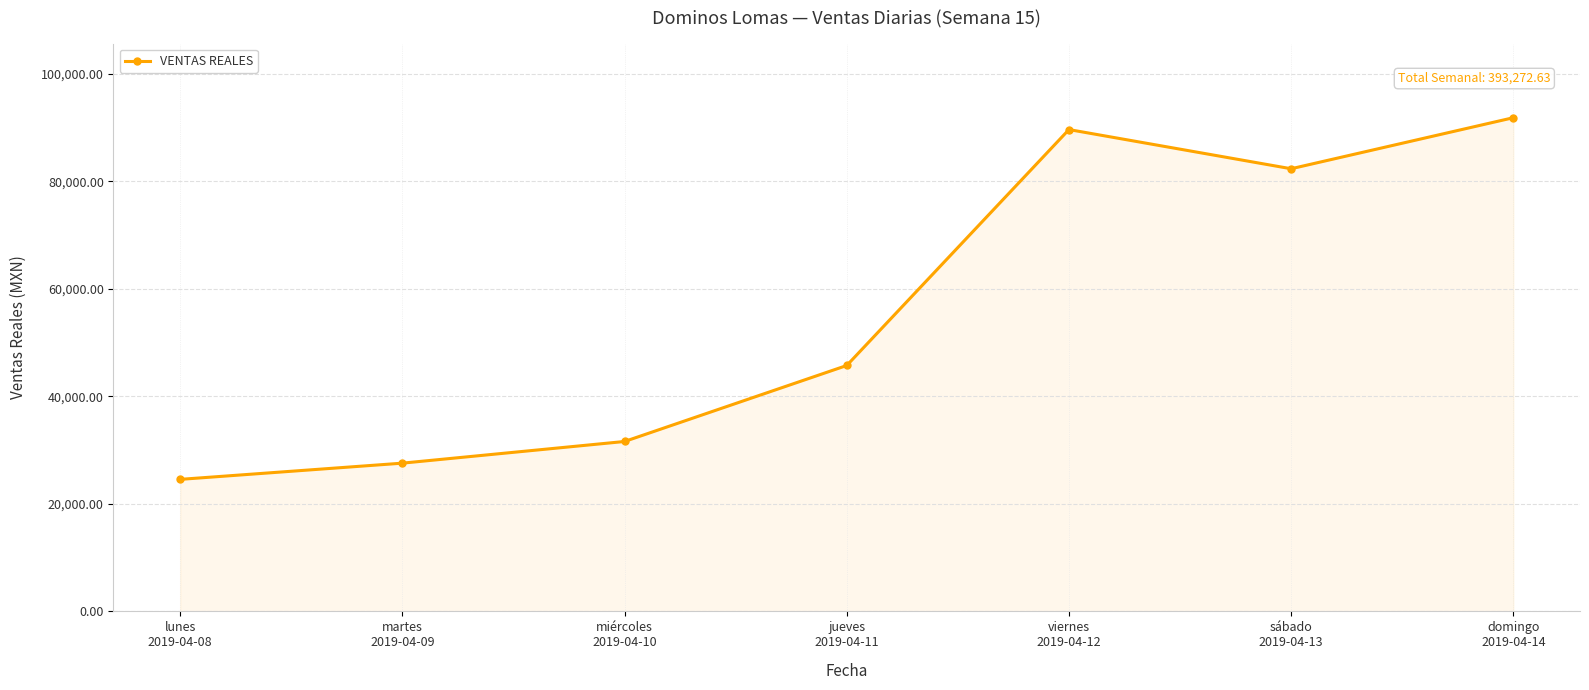

Count the number of categories in the chart.

7